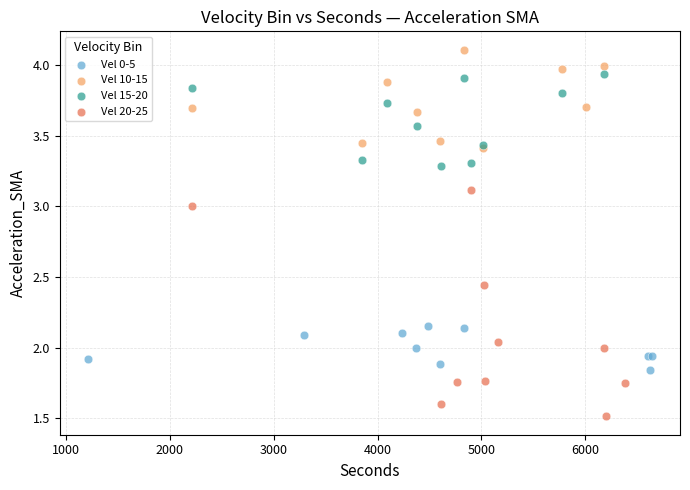

Which series reaches the minimum Y coordinate?

Vel 20-25